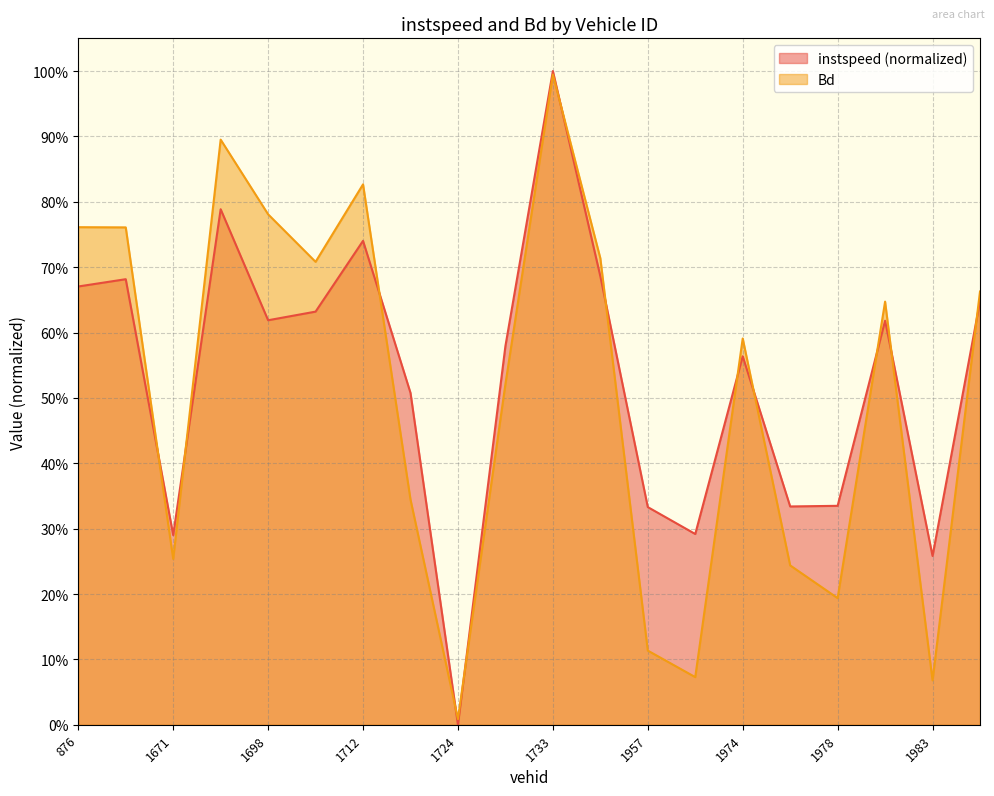

How many times do instspeed and Bd cross each other?

12